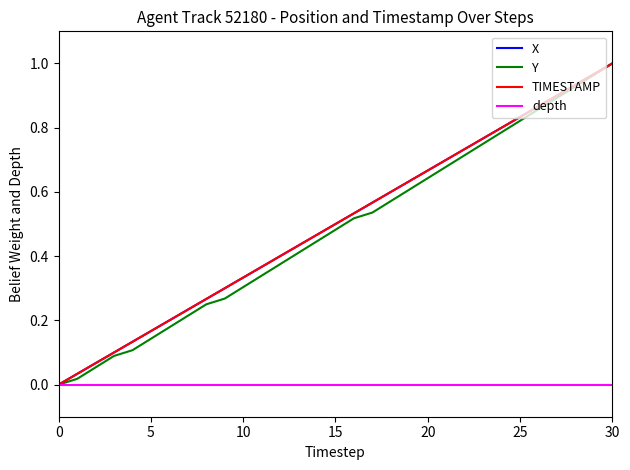

How many values in X are above zero?

30